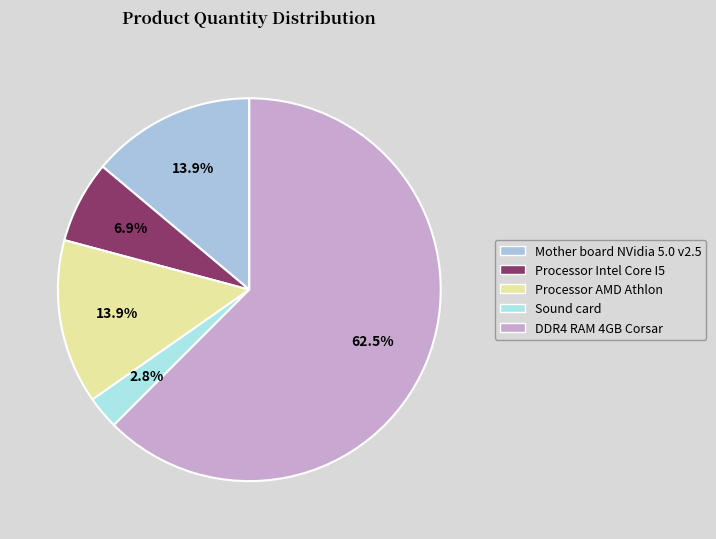

How many slices are in this pie chart?

5